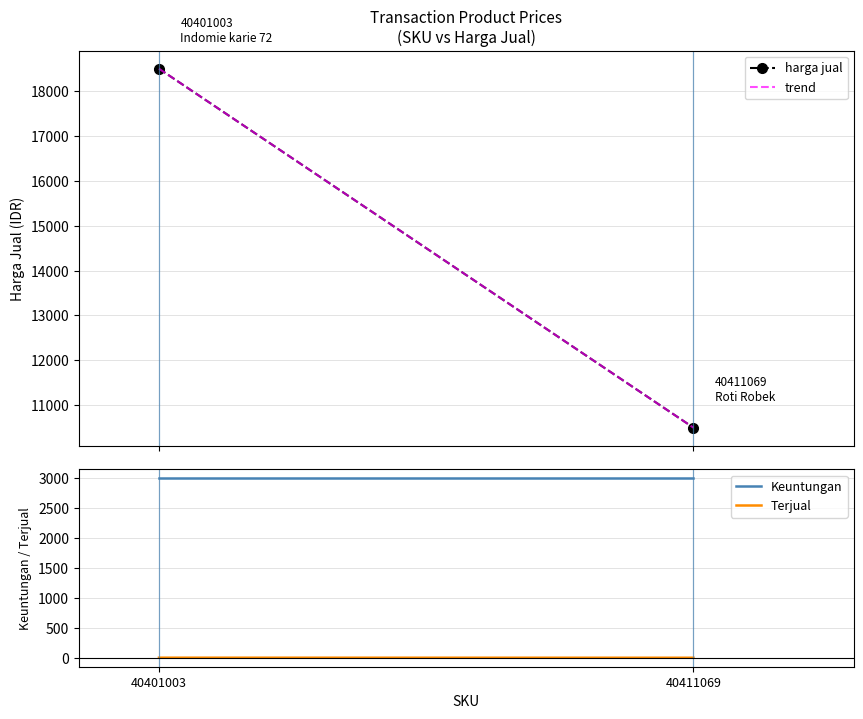

Is it true that Keuntungan equals 3000 at 40401003?

True